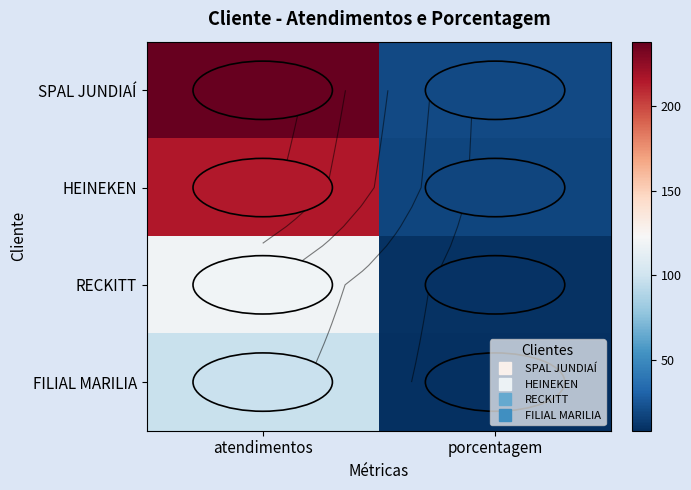

The value of FILIAL MARILIA at atendimentos is 139. True or false?

False